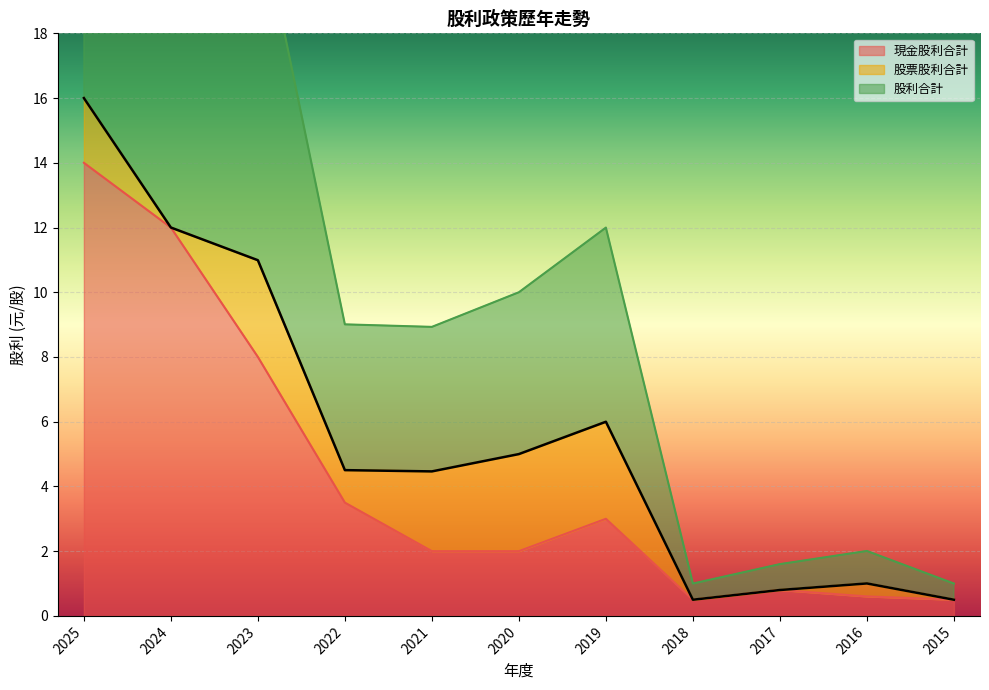

What is the value of the 股利合計 point at the 3rd from the left?

11.0